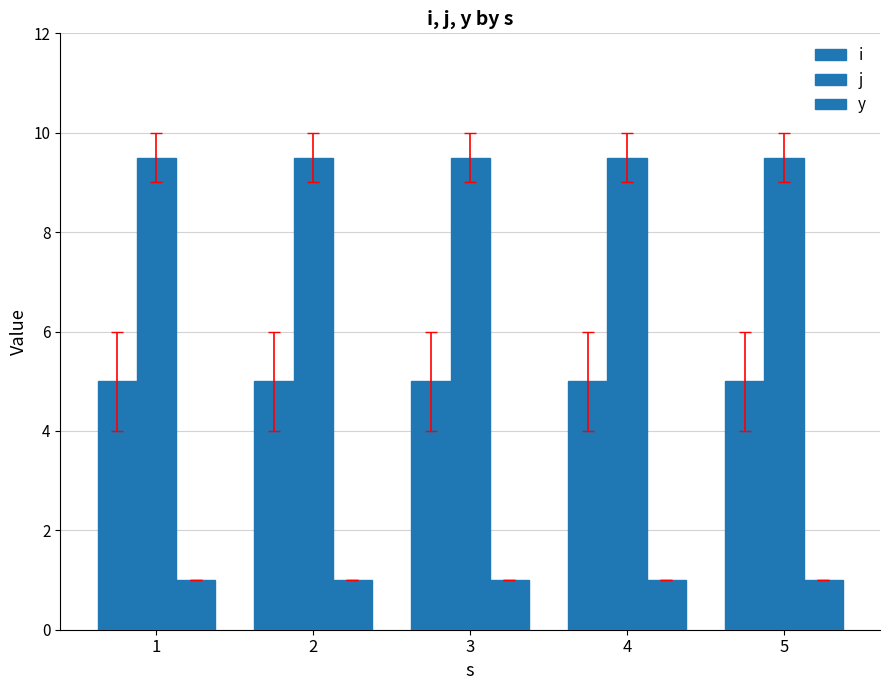

The y series shows 1.0 at 3. True or false?

True